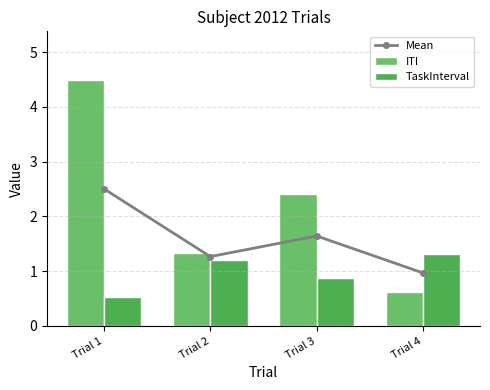

What is the value of the ITI bar at the 4th from the left?

0.6